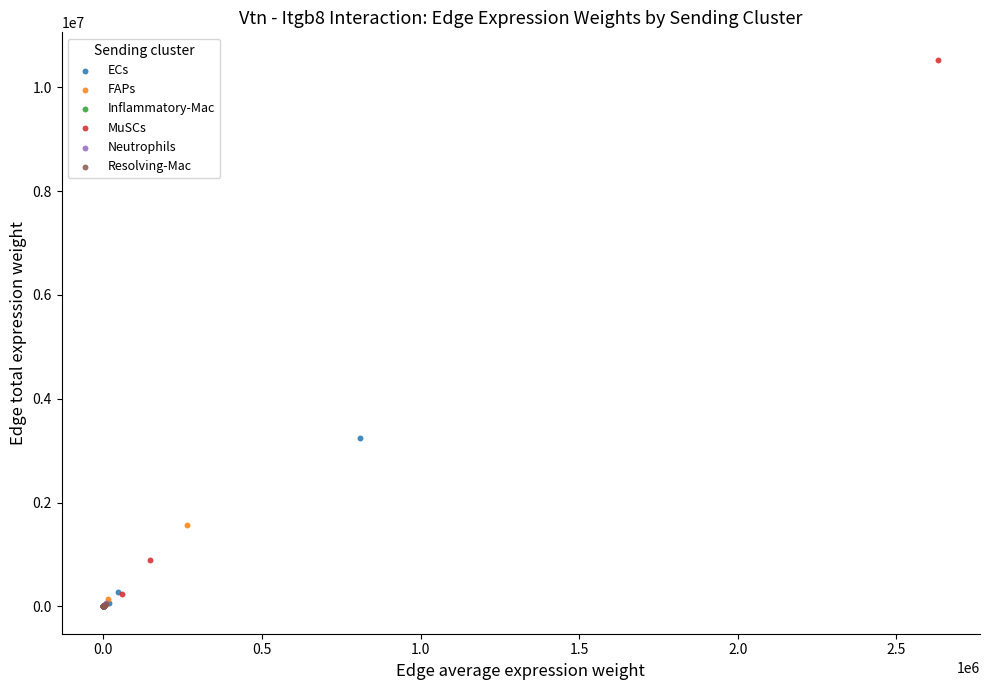

What are all the series names shown in the legend?

ECs, FAPs, Inflammatory-Mac, MuSCs, Neutrophils, Resolving-Mac